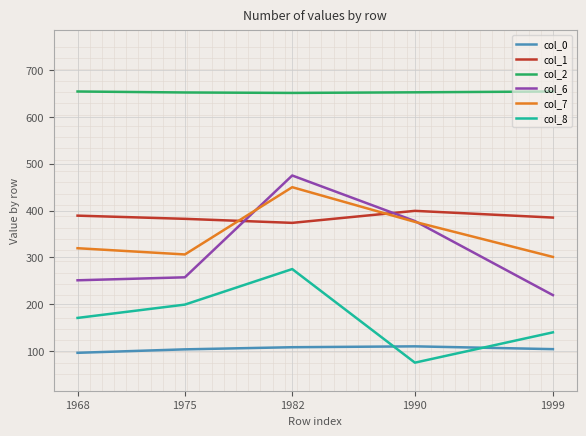

Does the chart have visible grid lines?

Yes